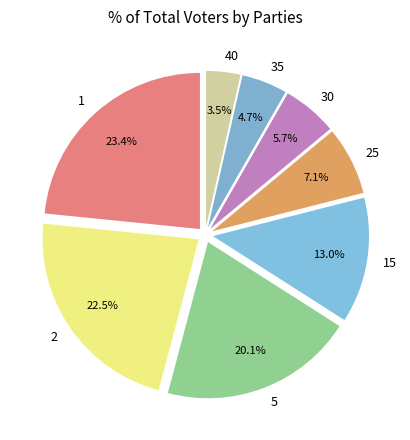

What percentage do 5 and 30 together represent?

25.8%